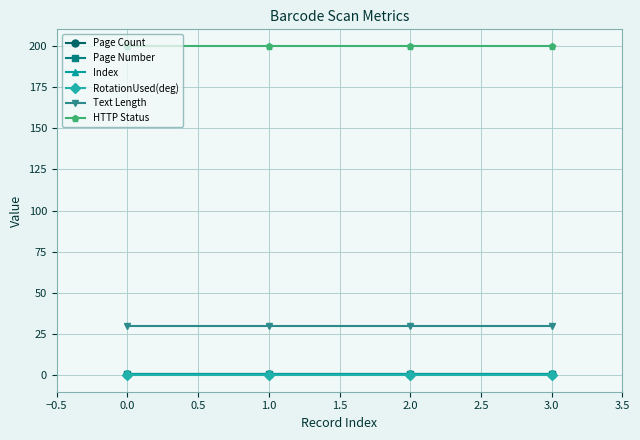

What is the value of the Page Count point at the 2nd from the left?

1